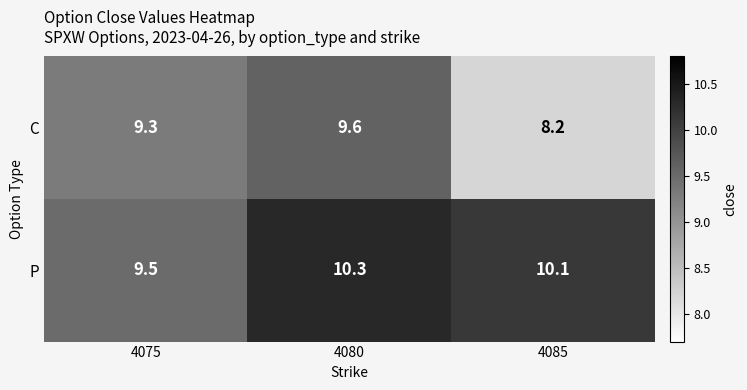

Which series has the widest spread of values?

C